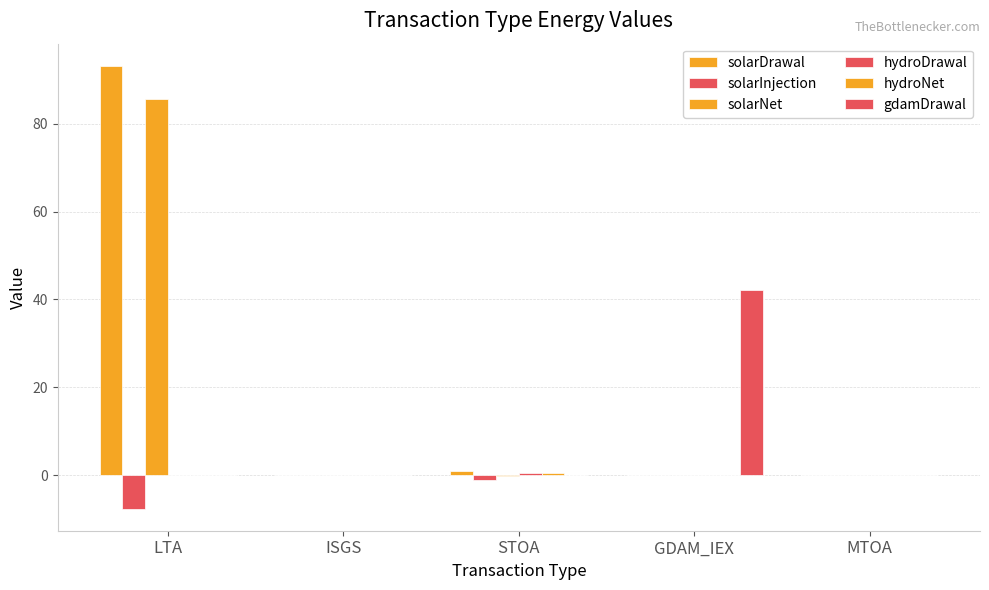

How many categories are shown in the chart?

5